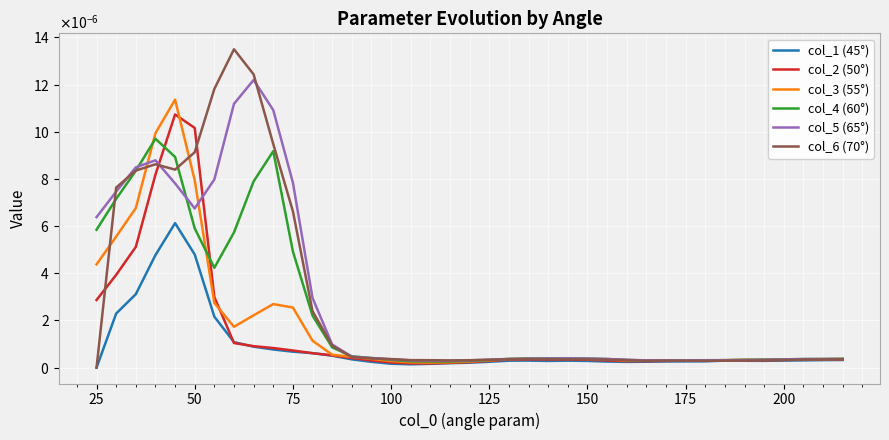

Where is the first local minimum for col_1 (45°)?

16